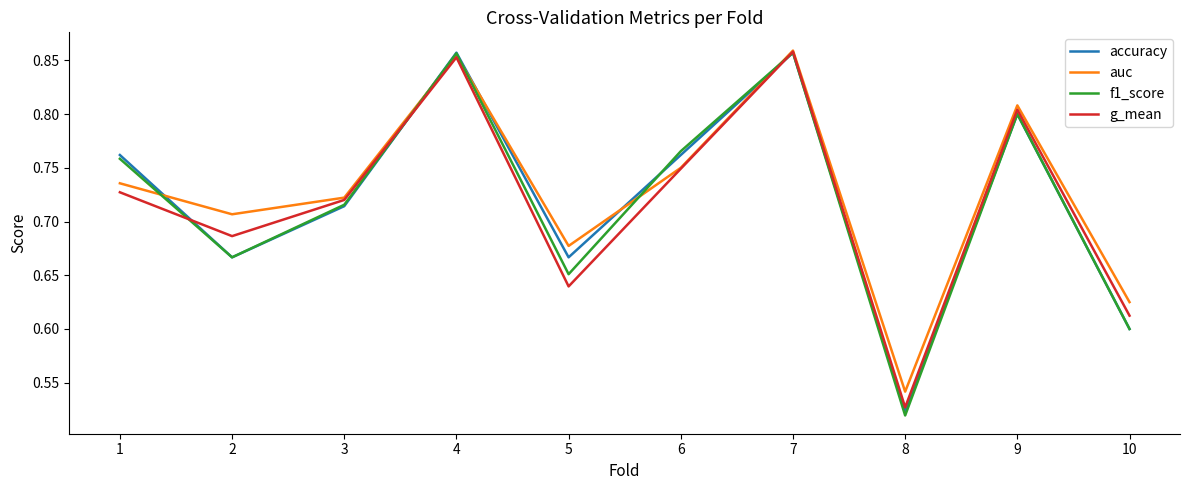

What is the difference between the second highest and second lowest values in the f1_score series?

0.3